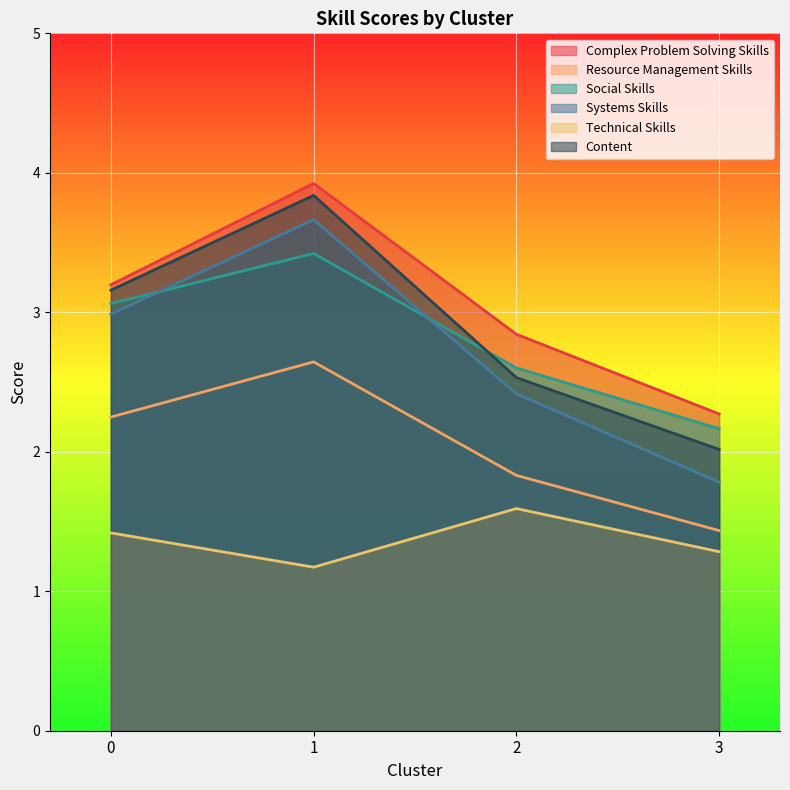

What are all the series names shown in the legend?

Complex Problem Solving Skills, Resource Management Skills, Social Skills, Systems Skills, Technical Skills, Content